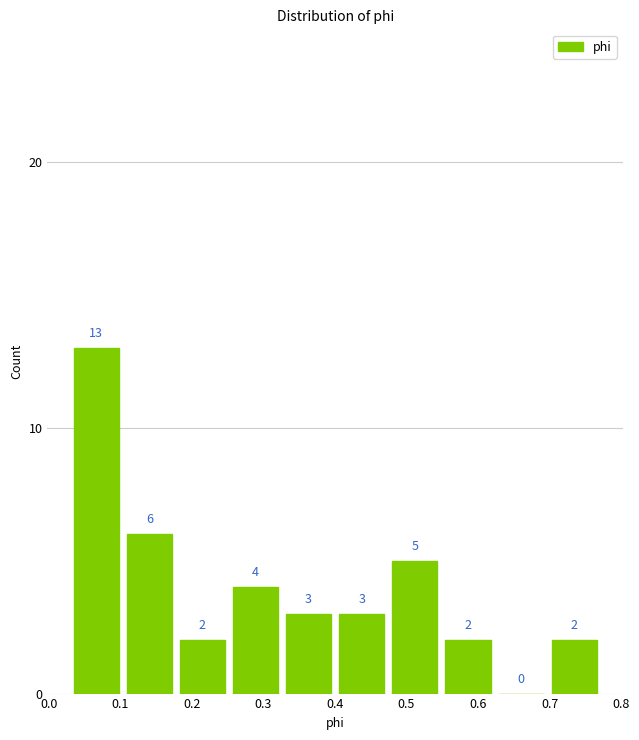

Reading left to right, transcribe this chart: for each bar, give the range it covers on the x-axis and its height. The bar edges are not printed on the chart, so give them approximately, as read against the axis.

0.03 to 0.10: 13
0.10 to 0.18: 6
0.18 to 0.25: 2
0.25 to 0.33: 4
0.33 to 0.40: 3
0.40 to 0.47: 3
0.47 to 0.55: 5
0.55 to 0.62: 2
0.62 to 0.70: 0
0.70 to 0.77: 2